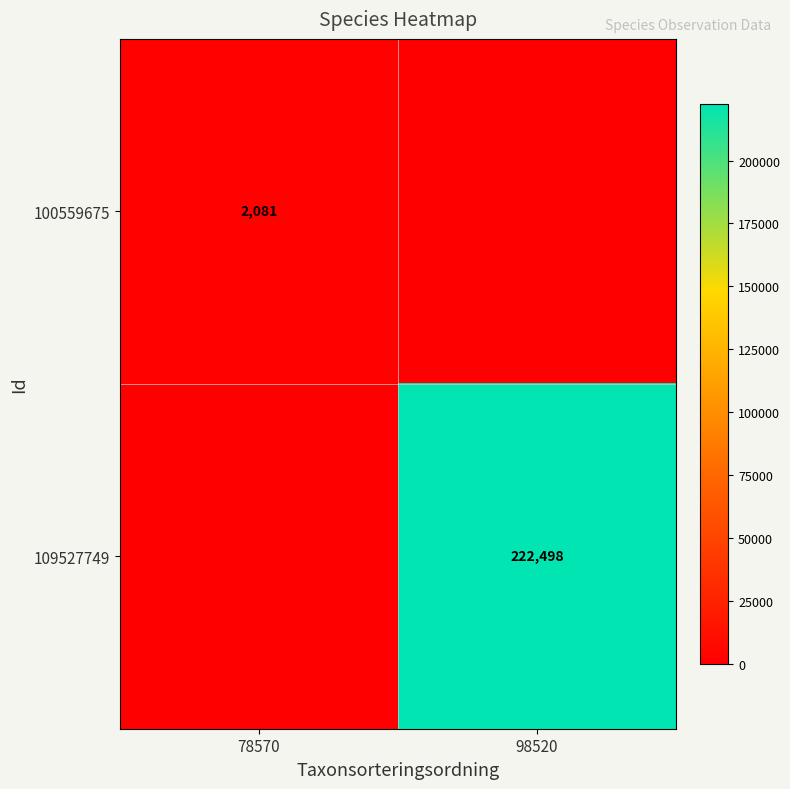

True or false: 100559675 has a value of 3128 at 78570.

False